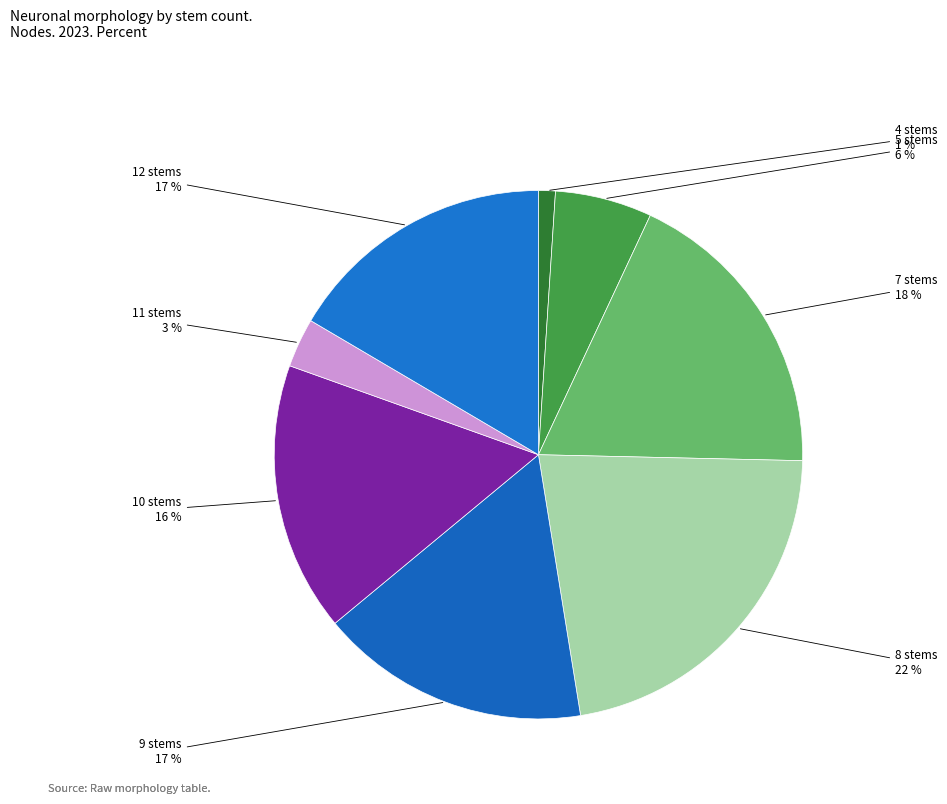

How many segments does this pie chart have?

8